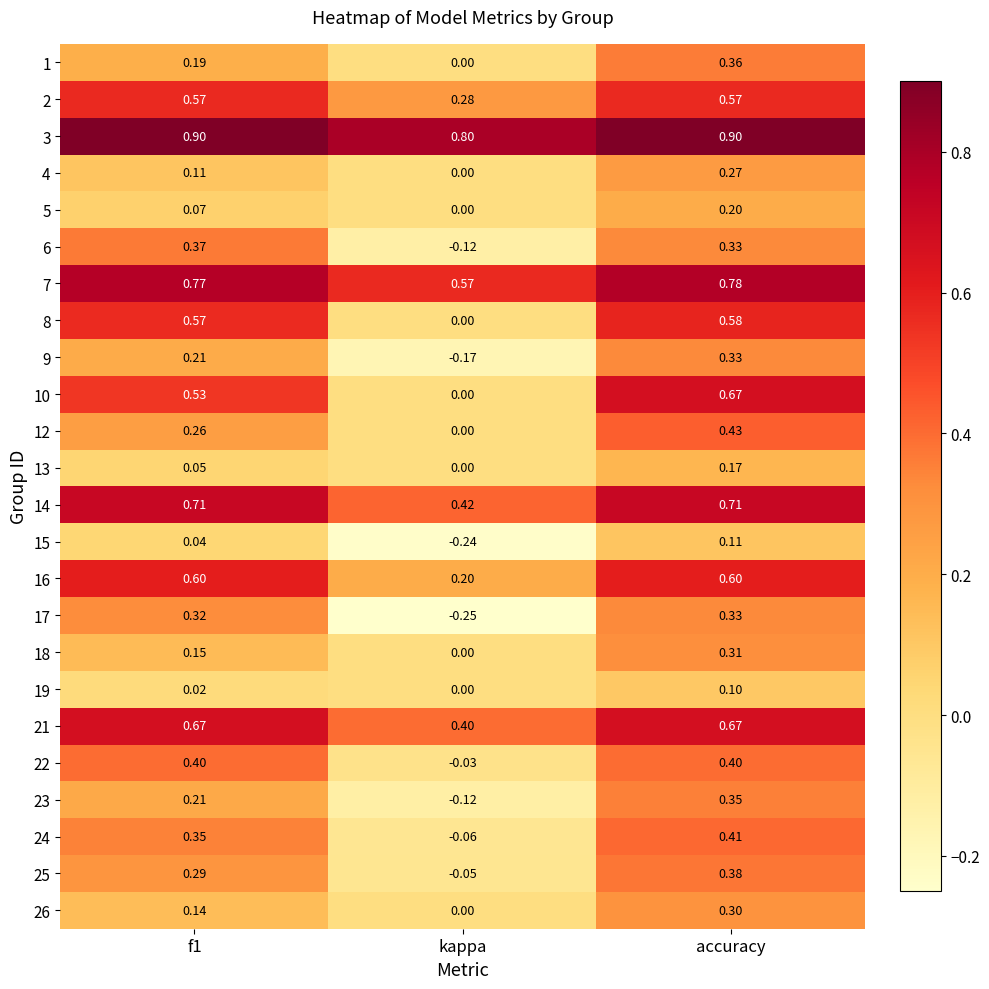

At which label is 5 closest to 0?

kappa